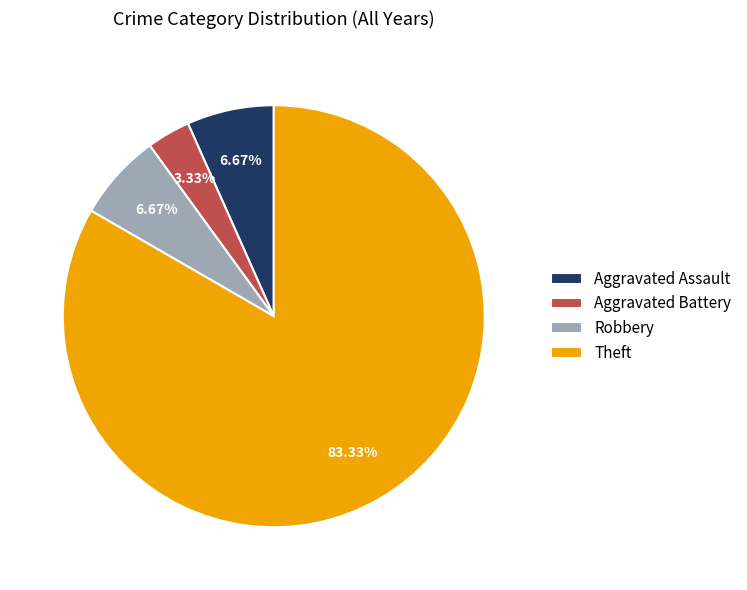

To the nearest percent, what percentage of the pie is Robbery?

7%